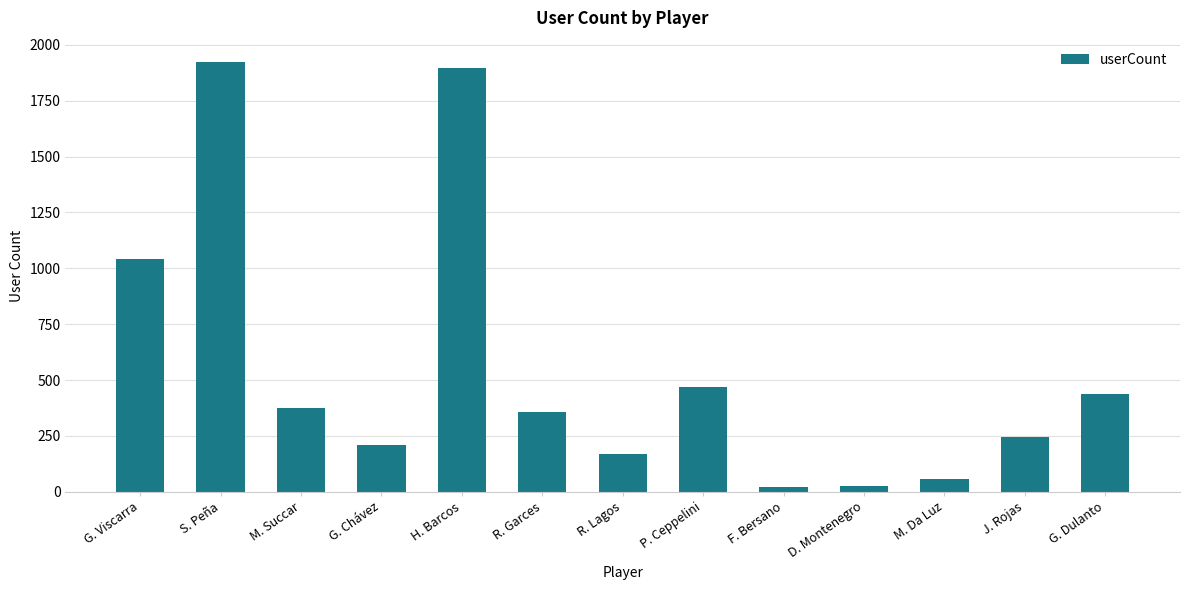

What is the sum of all values?

7228